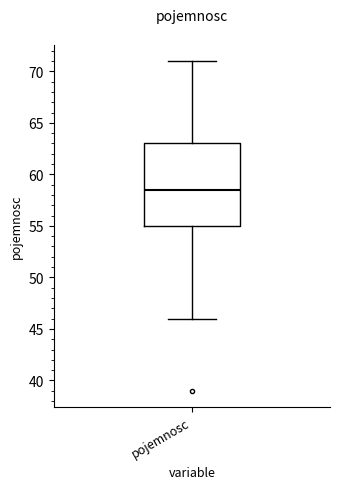

Transcribe this box plot: give where the median line is, the range the box spans, and where the two whiskers end, as read against the y-axis. The values are not printed on the chart, so give them approximately, as read against the axis.

median 58.5, box 55.0 to 63.0, whiskers 46.0 to 71.0